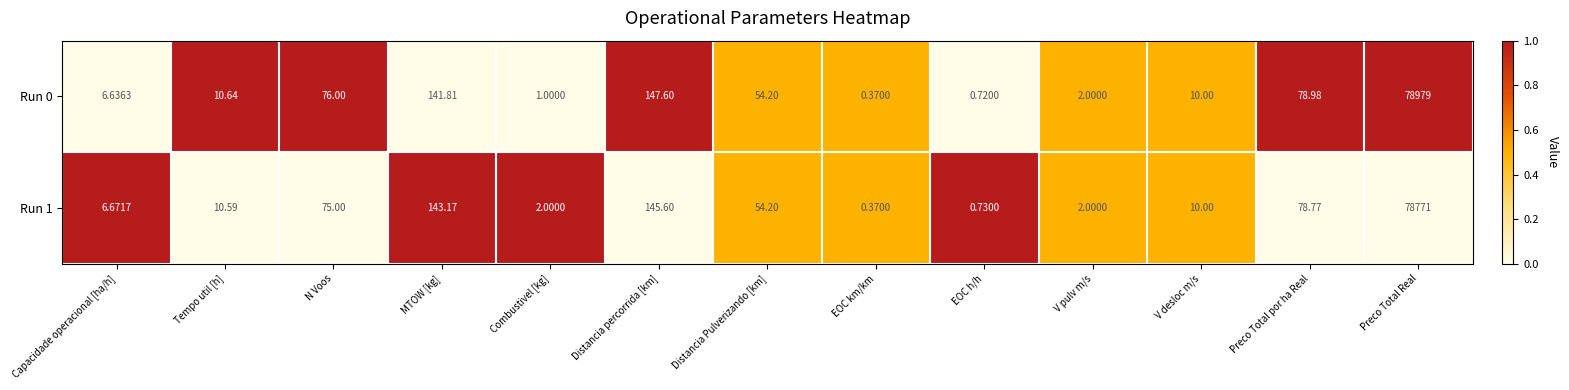

Where does the Run 0 series first go above 10?

Tempo util [h]